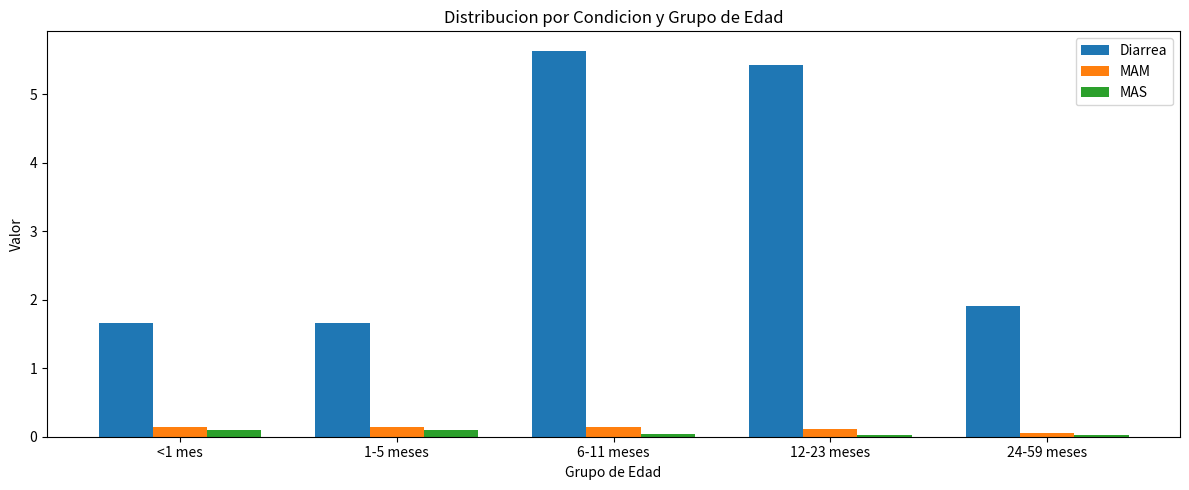

The value of MAS at 1-5 meses is 0.1. True or false?

True